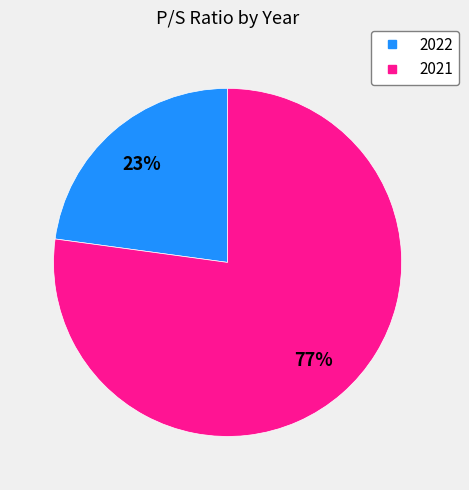

Approximately how many times larger is the value at 2022 compared to 2021?

0.3